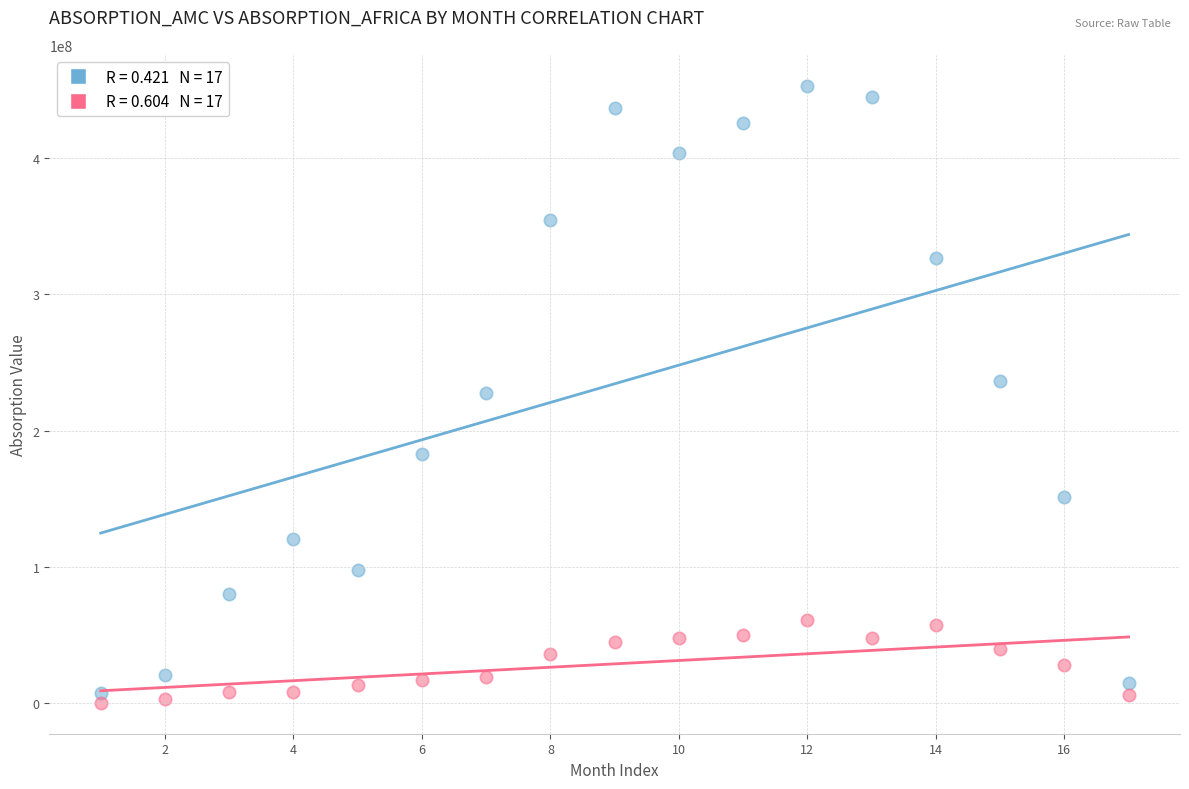

Across all data points, what is the range of Y values (max minus min)?

452460838